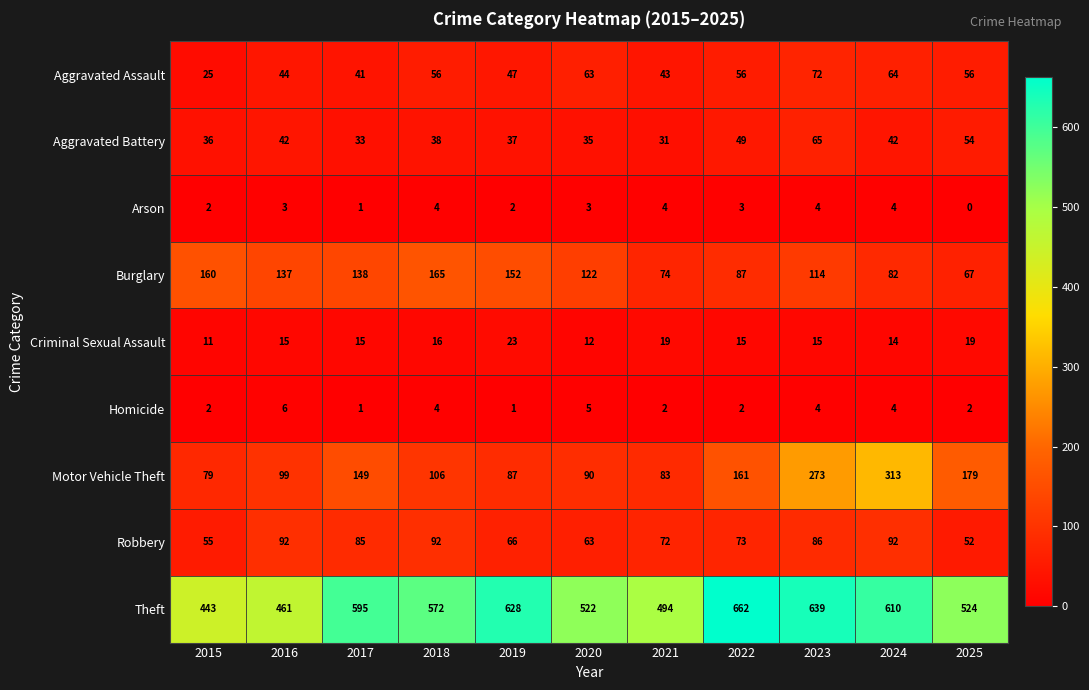

Is it true that Aggravated Assault equals 43 at 2021?

True